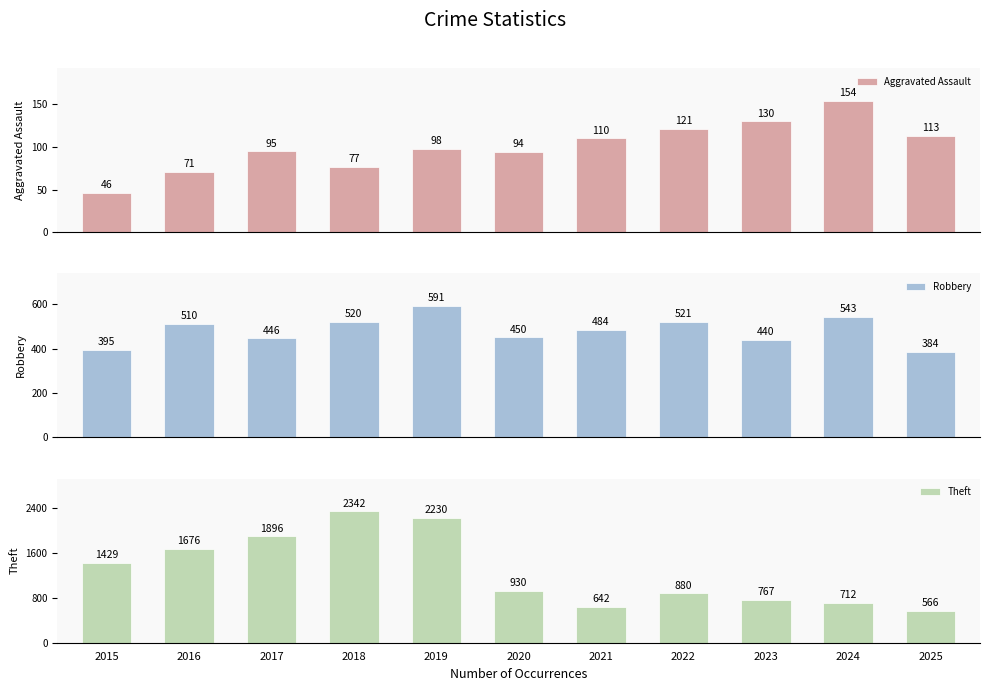

Are the bars grouped side by side (vs. stacked)?

Yes